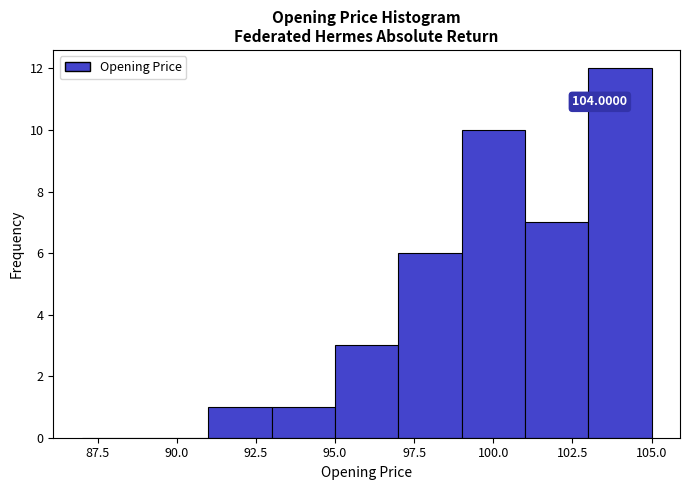

Which range on the x-axis has the tallest bar?

103 to 105